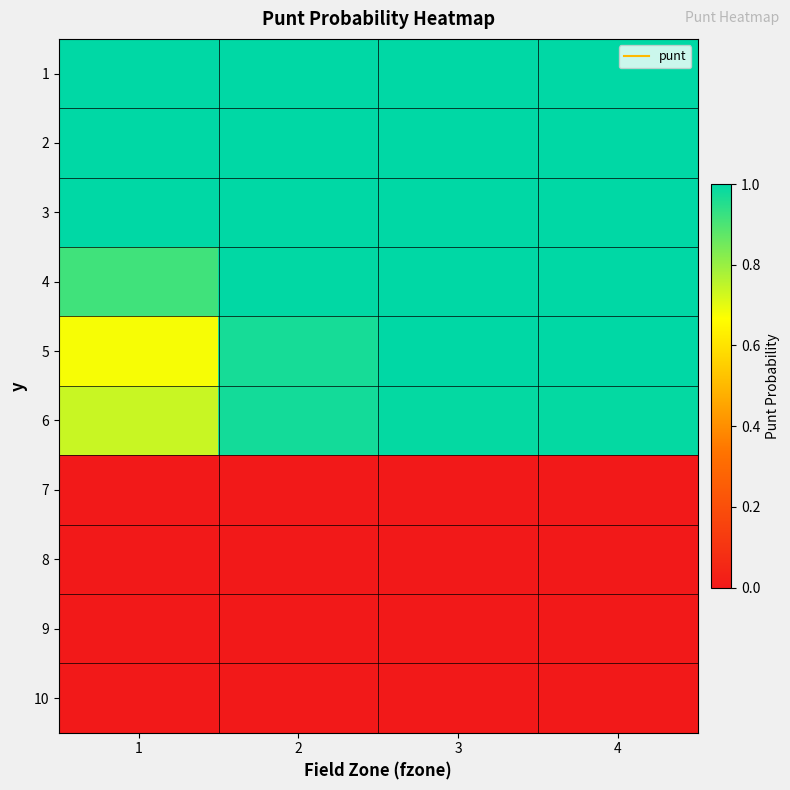

Reading left to right, extract all data points from this chart.

1: 1=1.0	2=1.0	3=1.0	4=1.0
2: 1=1.0	2=1.0	3=1.0	4=1.0
3: 1=1.0	2=1.0	3=1.0	4=1.0
4: 1=0.9	2=1.0	3=1.0	4=1.0
5: 1=0.7	2=1.0	3=1.0	4=1.0
6: 1=0.7	2=1.0	3=1.0	4=1.0
7: 1=0.0	2=0.0	3=0.0	4=0.0
8: 1=0.0	2=0.0	3=0.0	4=0.0
9: 1=0.0	2=0.0	3=0.0	4=0.0
10: 1=0.0	2=0.0	3=0.0	4=0.0